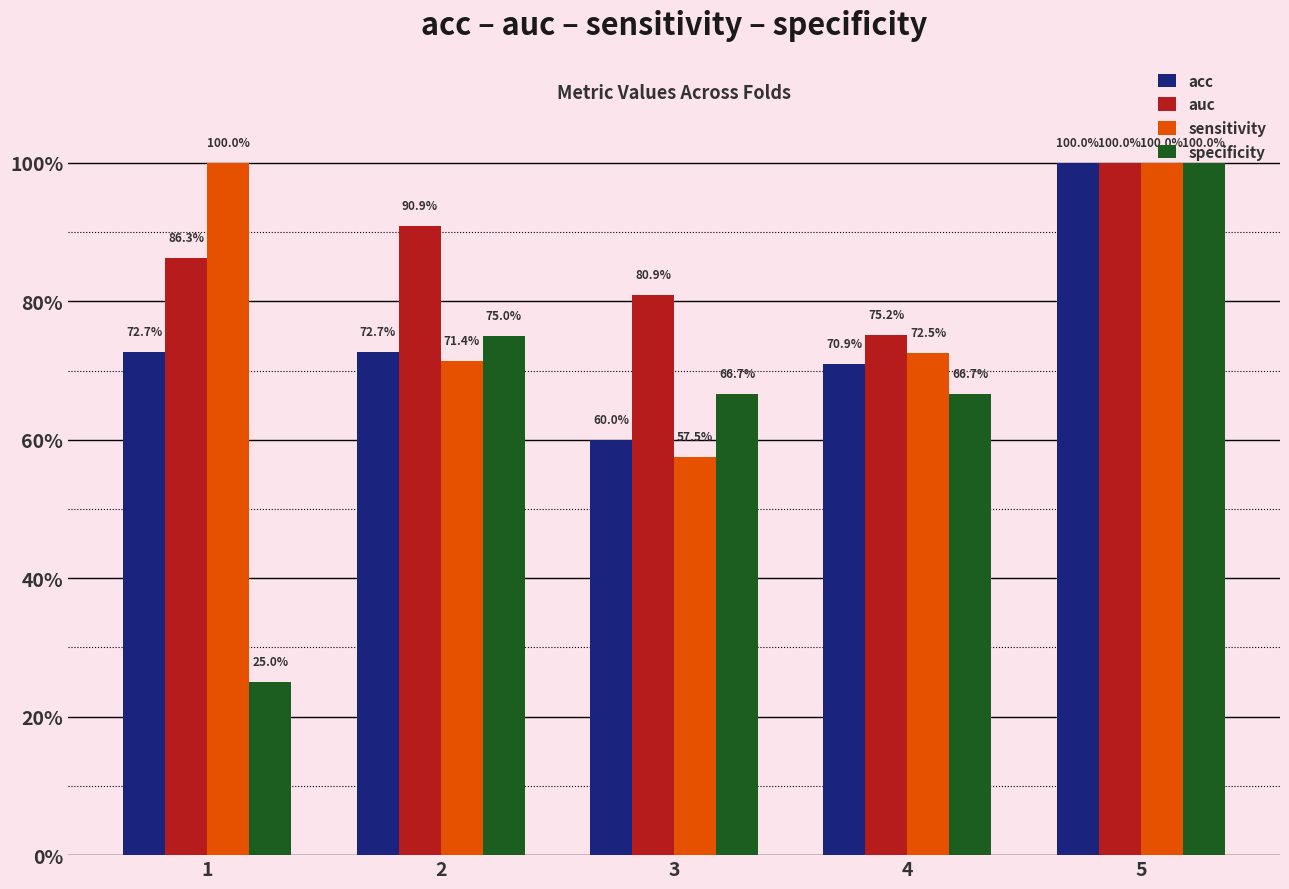

Does the chart contain stacked bars?

No